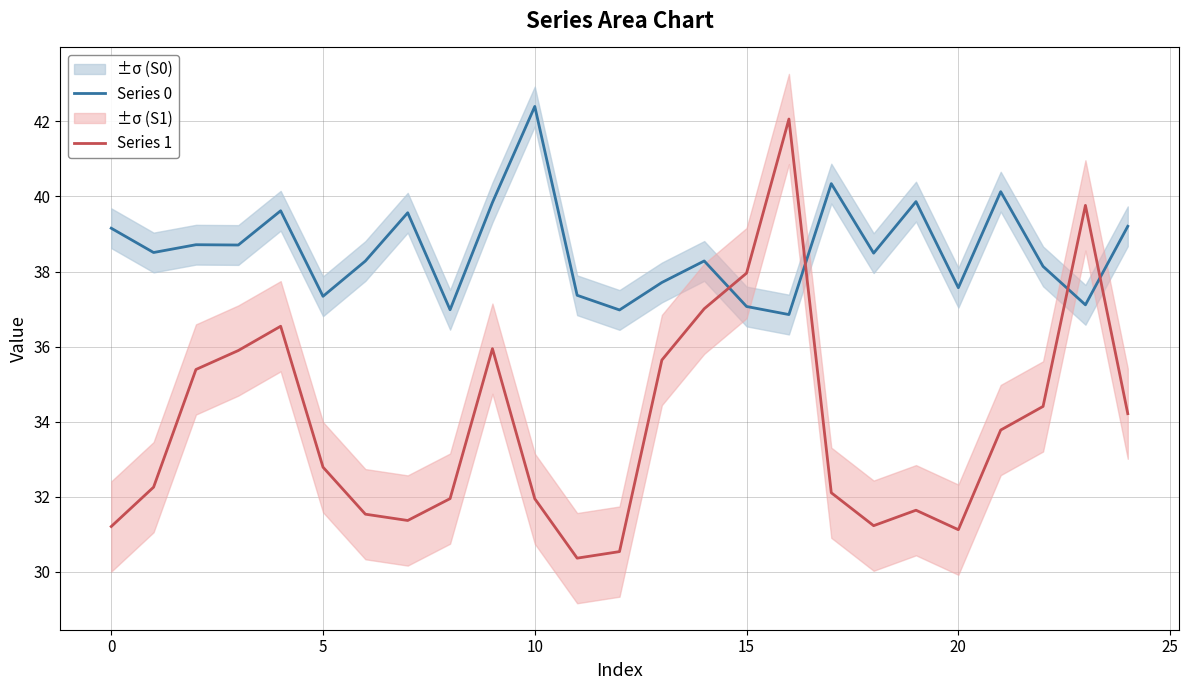

Between 12 and 9, which is larger?

9